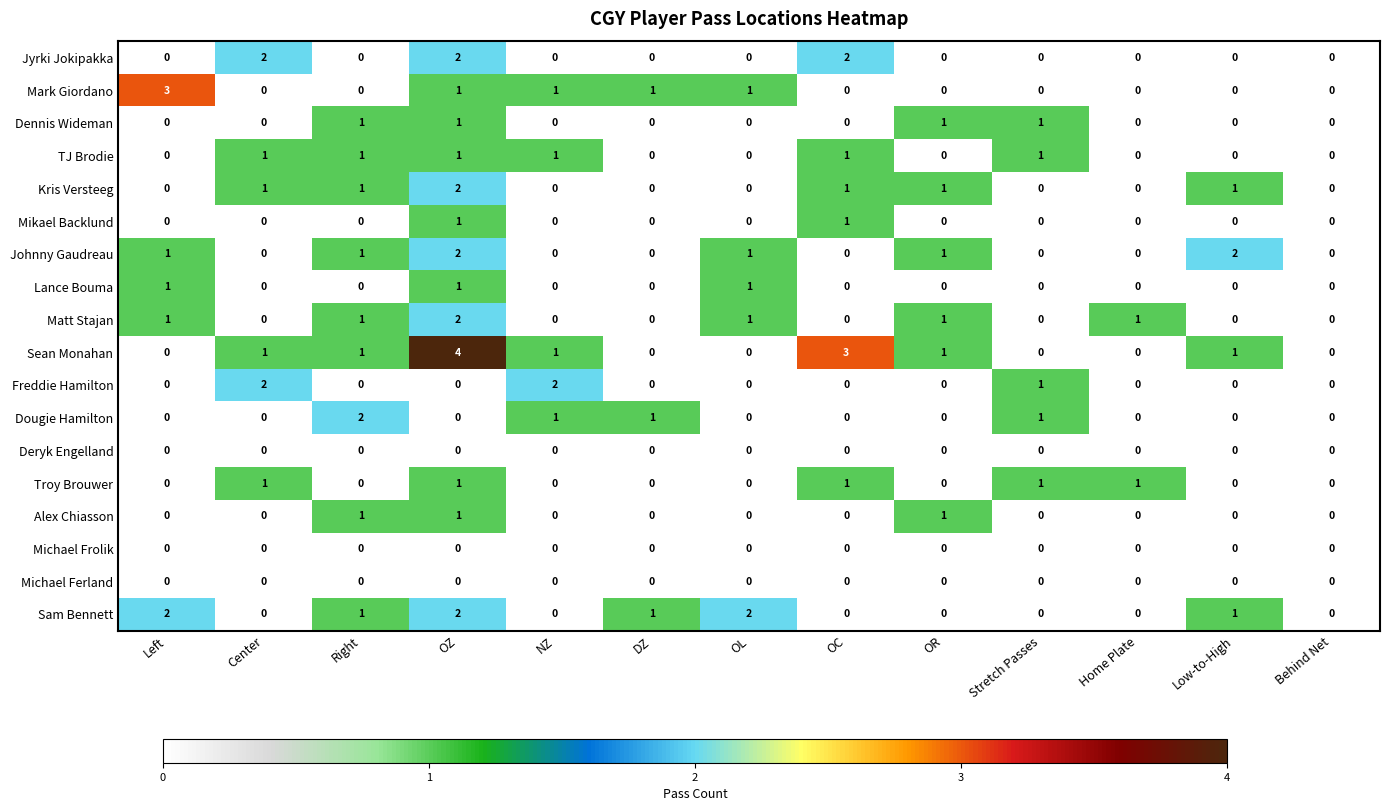

What is the sum of all Sam Bennett values?

9